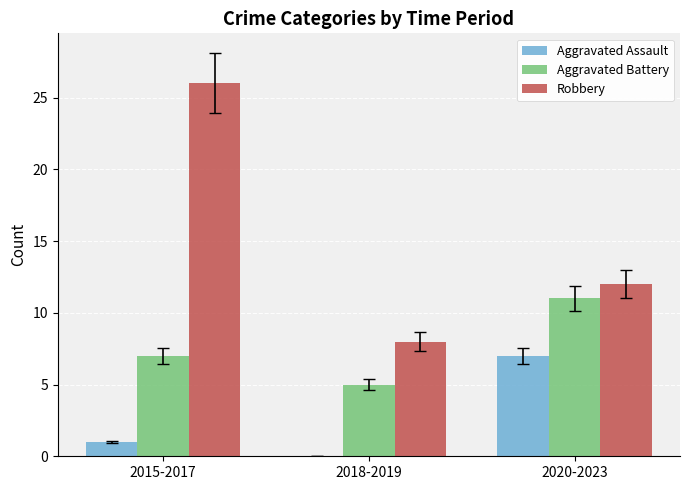

What is the average value of the Aggravated Battery series?

8